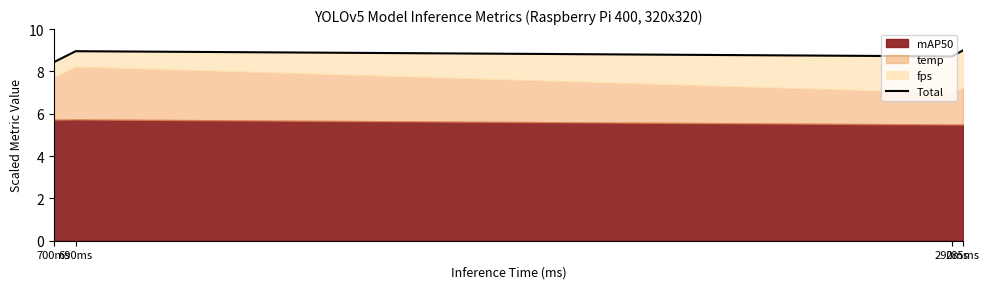

How many interior local peaks (higher than both neighbors) does the data have?

1